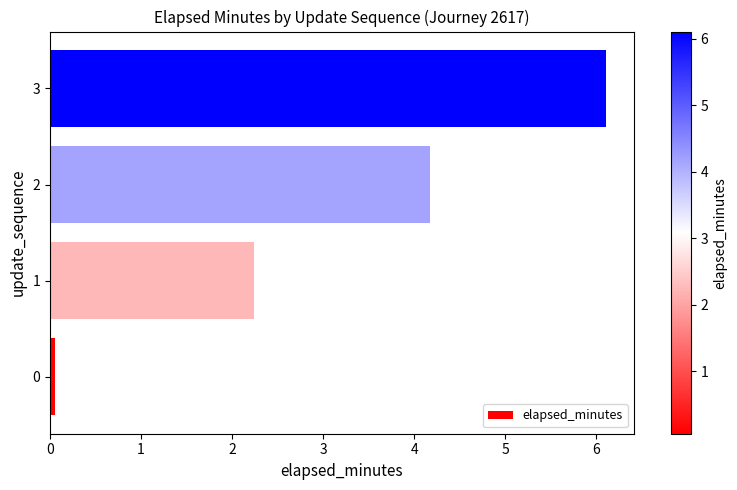

What is the minimum value shown in the chart?

0.1